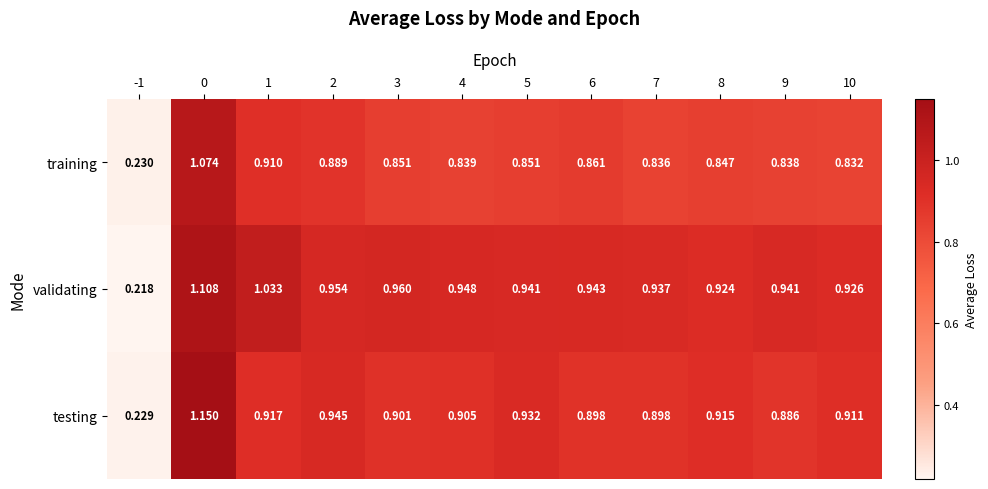

At how many categories does at least one series exceed 0?

12